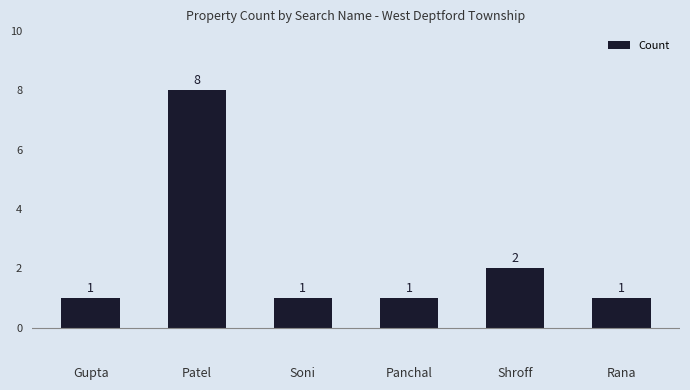

What is the change in value from Panchal to Shroff?

+1